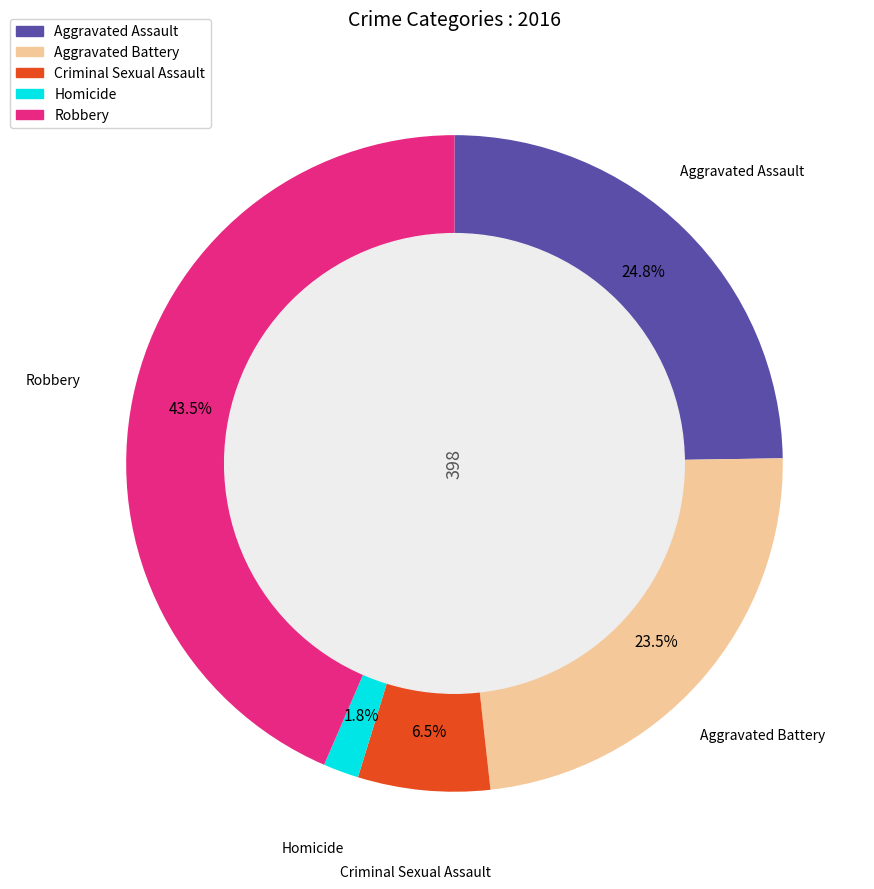

Does any single category account for the majority?

No